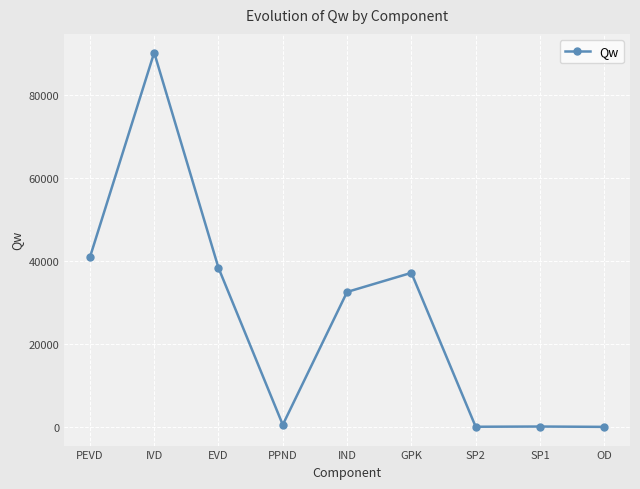

Where is the data nearest to the value 45138?

PEVD